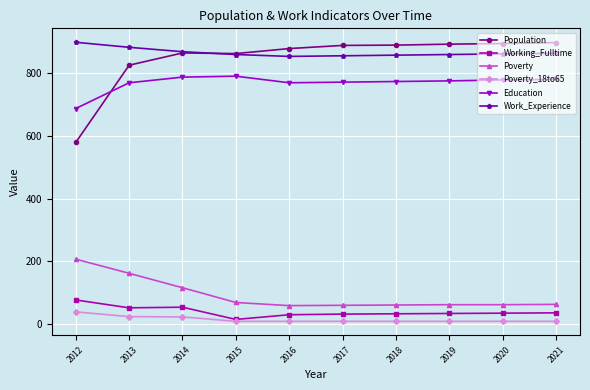

What is the sum of all Poverty values?

921